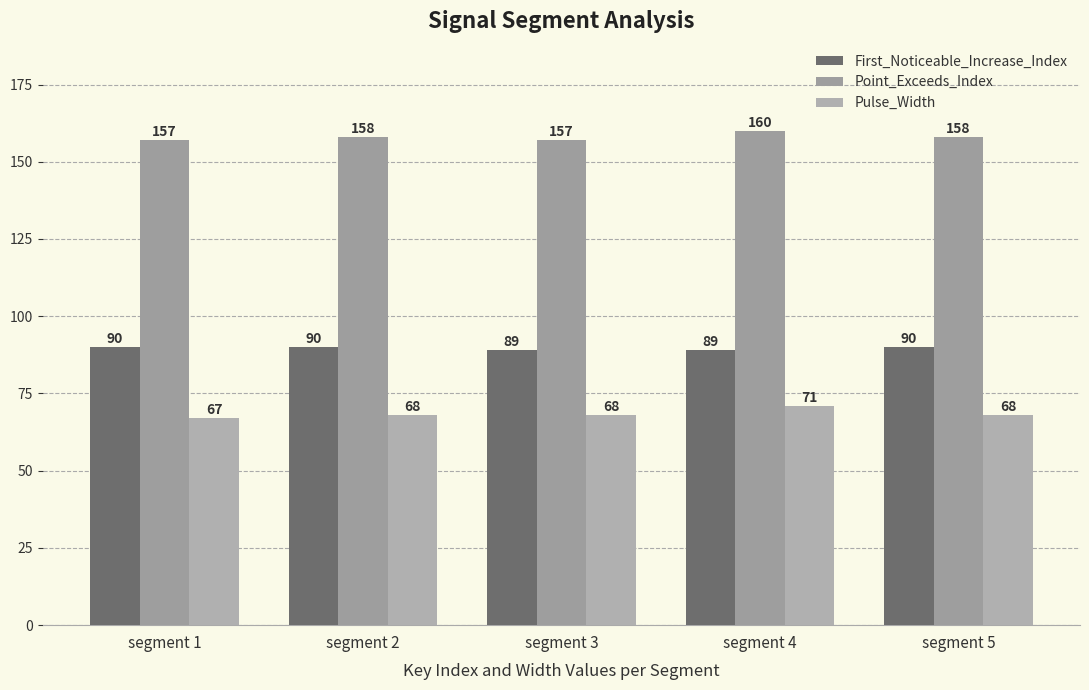

What are all the series names shown in the legend?

First_Noticeable_Increase_Index, Point_Exceeds_Index, Pulse_Width